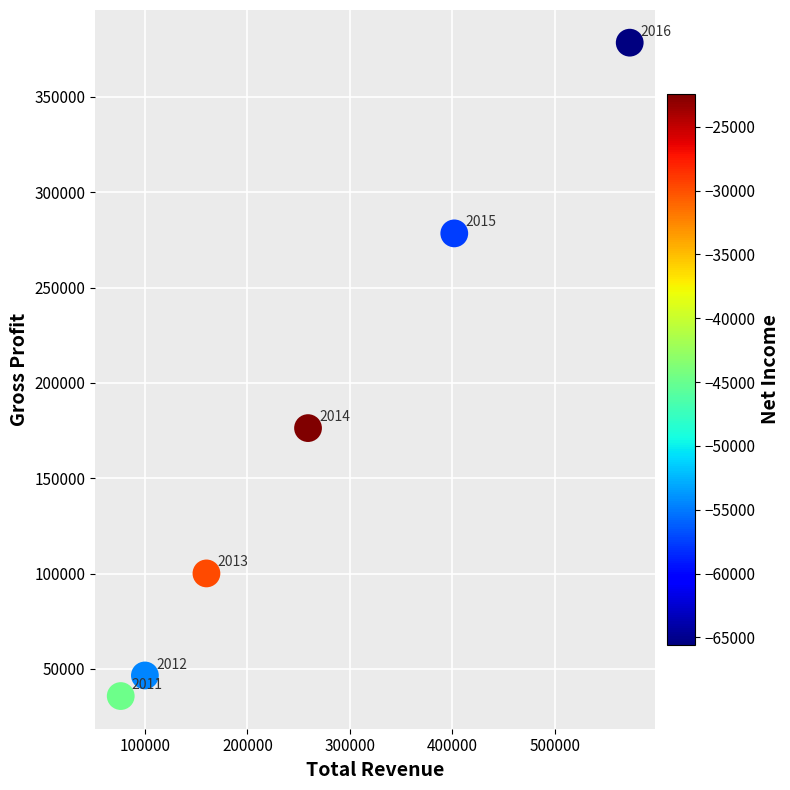

What Y value in the scatter plot is closest to 207100?

176300